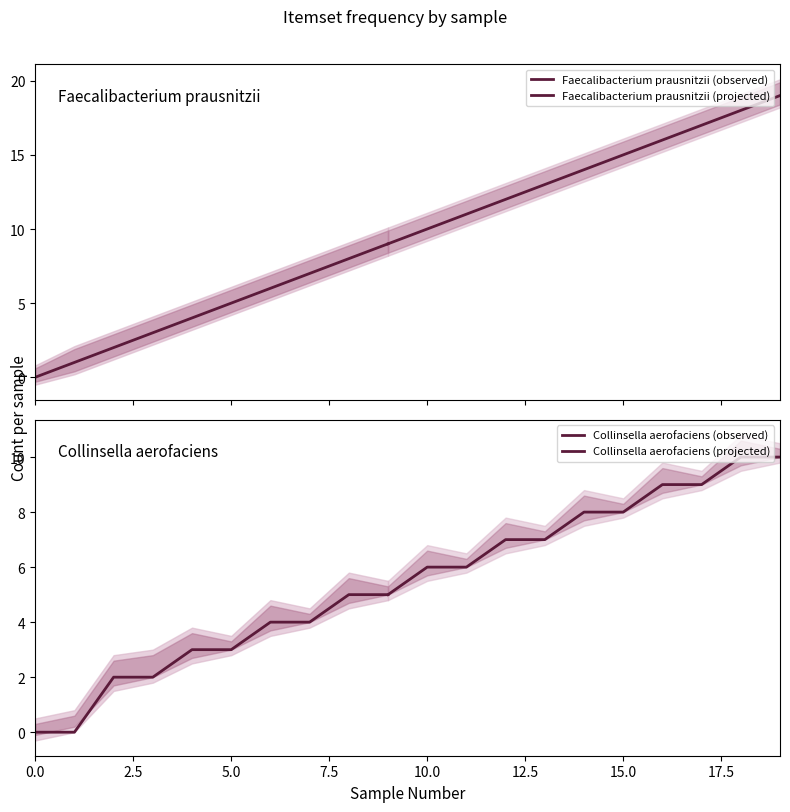

List the series in order of their peak value, lowest first.

Collinsella_aerofaciens, Faecalibacterium_prausnitzii